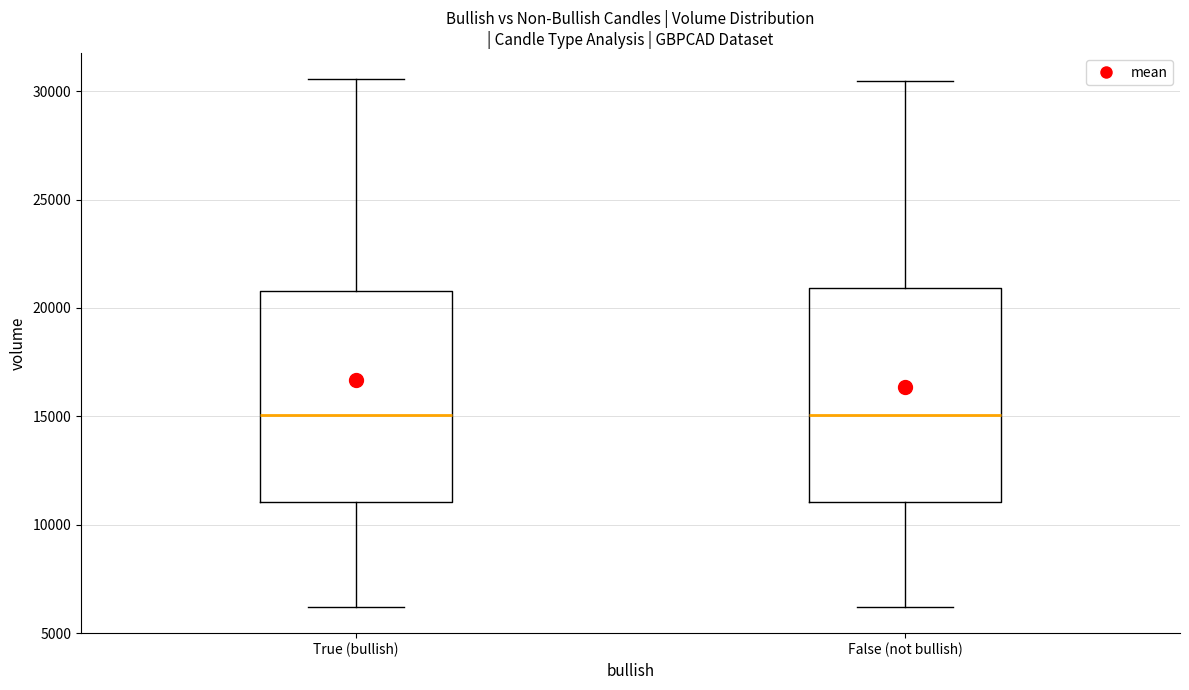

Reading left to right, transcribe this box plot: for each box, give where its median line is, the range the box spans, and where its two whiskers end, as read against the y-axis. The values are not printed on the chart, so give them approximately, as read against the axis.

True (bullish): median 15000, box 11000 to 21000, whiskers 6000 to 30500
False (not bullish): median 15000, box 11000 to 21000, whiskers 6000 to 30500